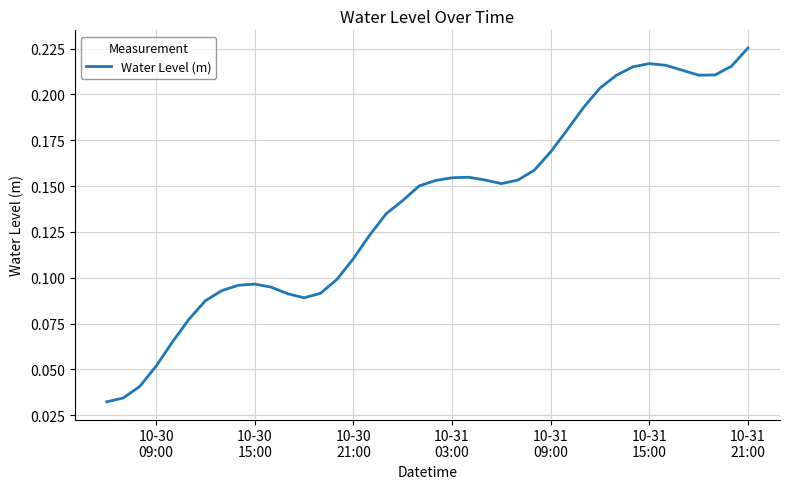

What is the difference between the second highest and second lowest values?

0.2